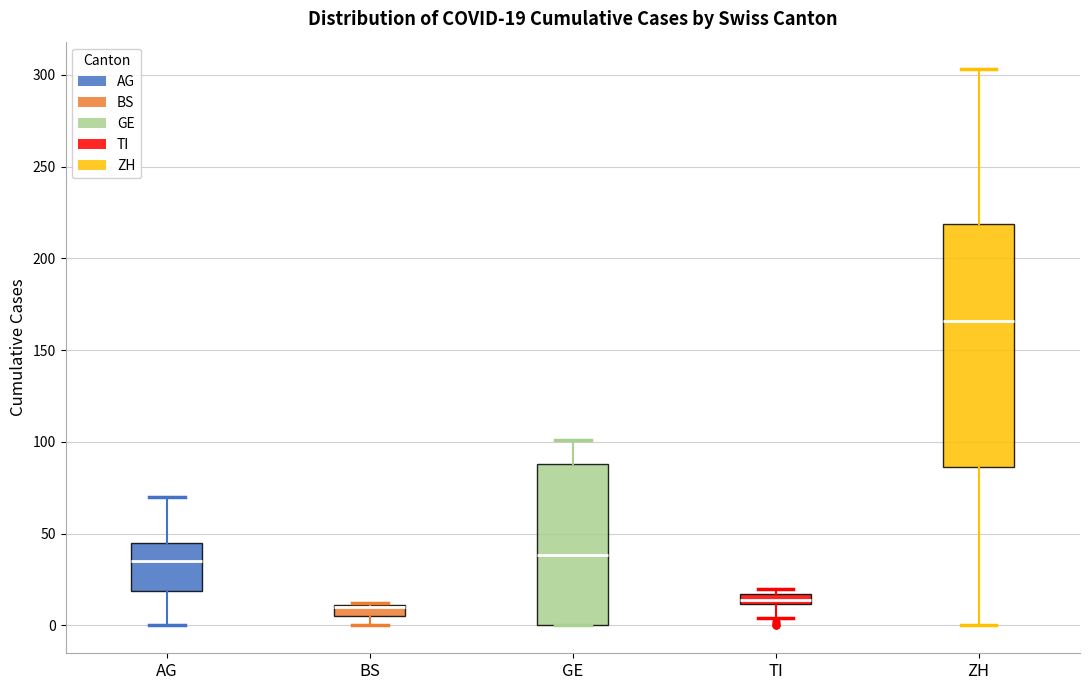

Which box is the tallest, from its lower edge to its upper edge?

ZH